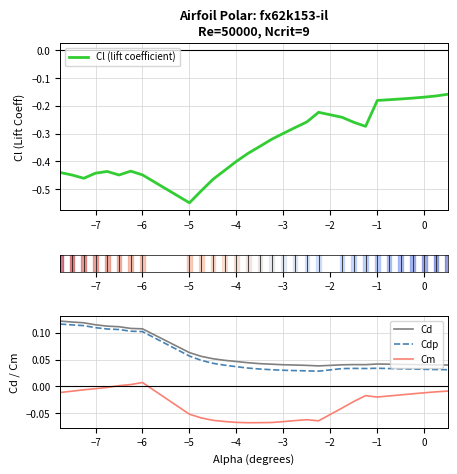

True or false: Cm and Cd cross at least once.

False